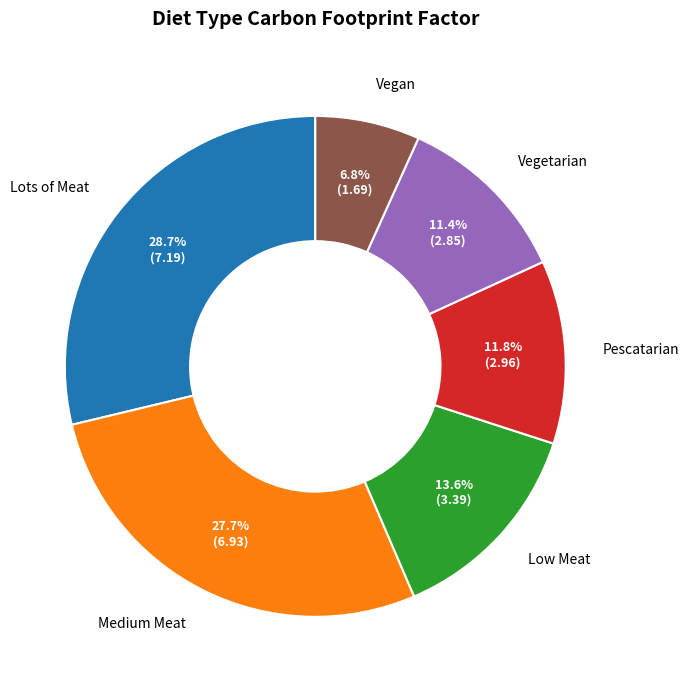

How many slices are in this pie chart?

6